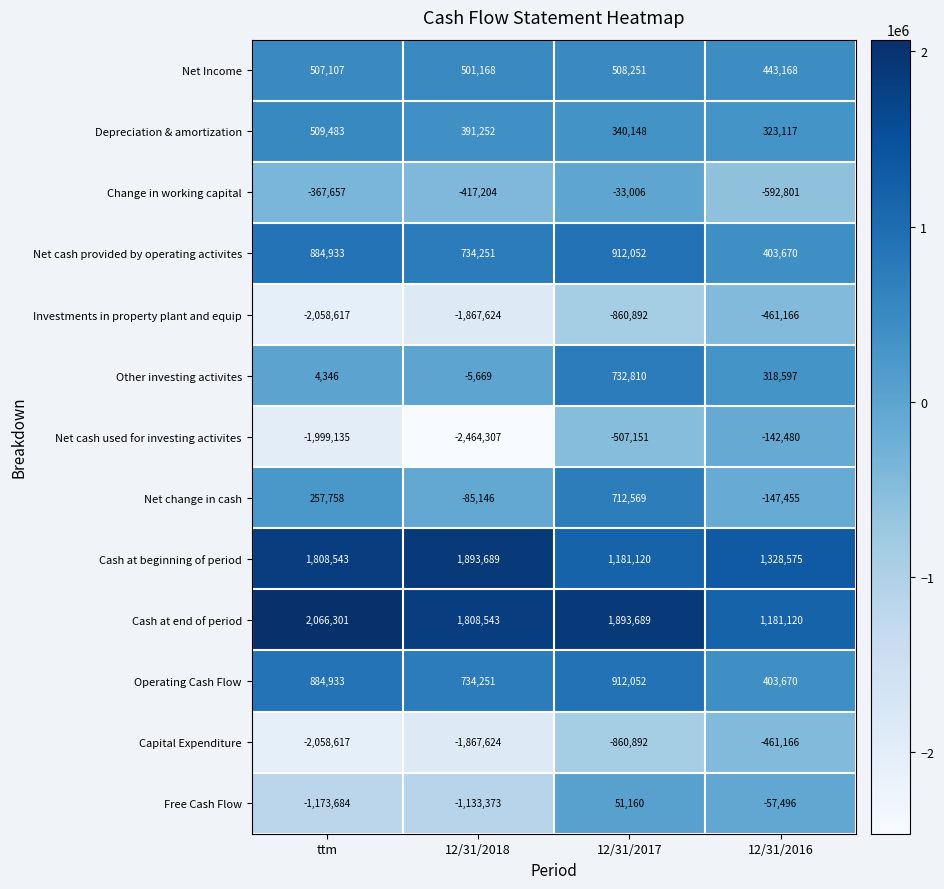

What is the spread (max minus min) of values at 12/31/2018?

4357996